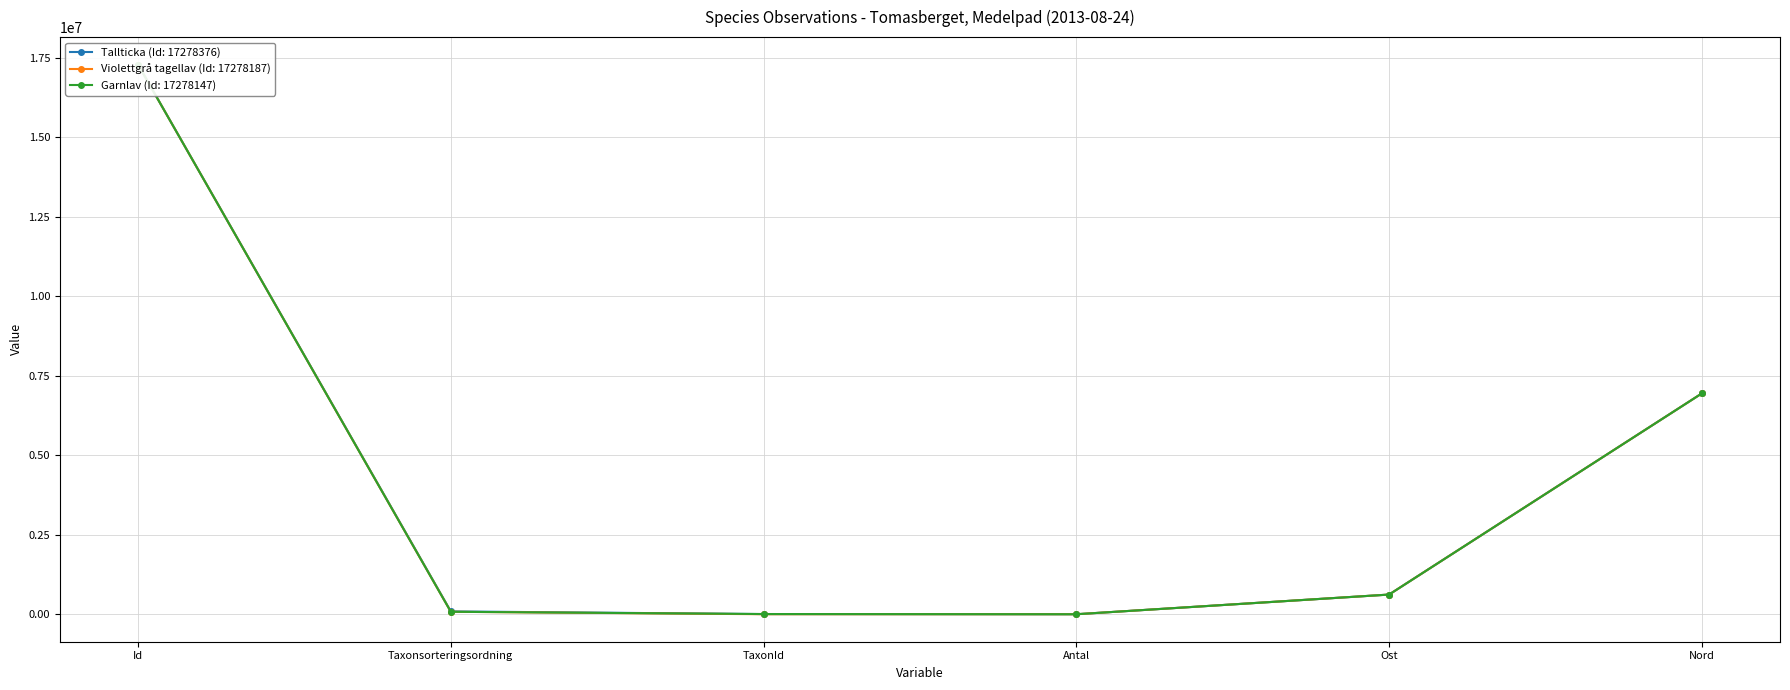

True or false: Tallticka (Id: 17278376) and Violettgrå tagellav (Id: 17278187) intersect in this chart.

False